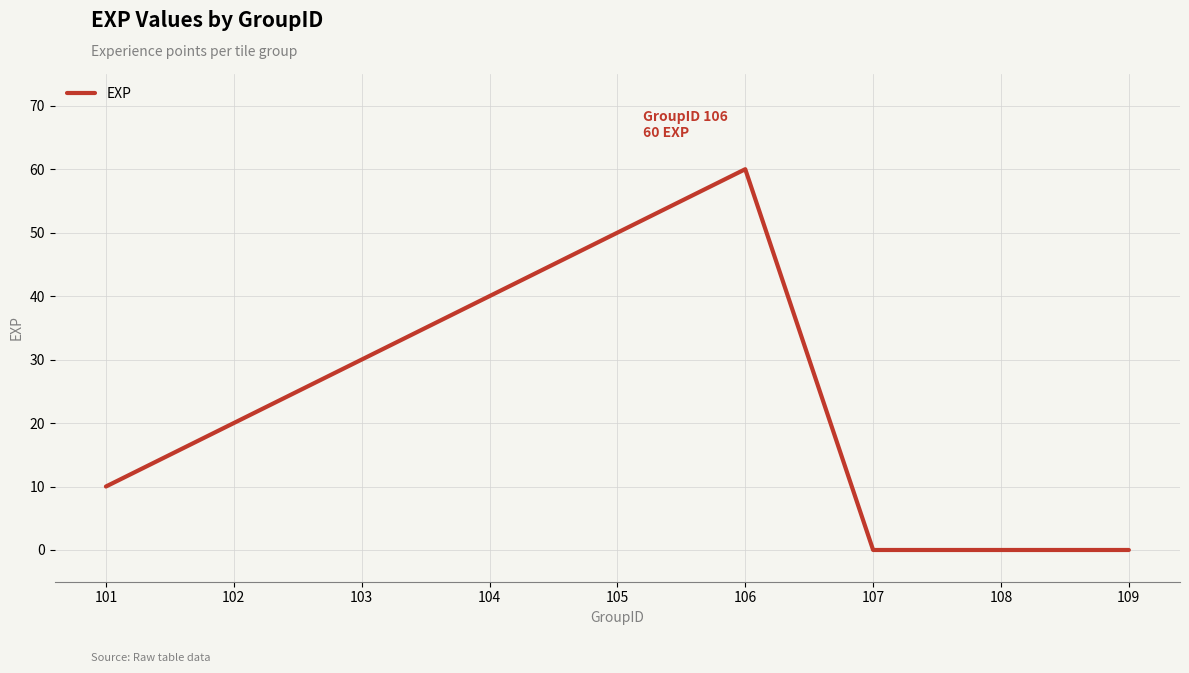

The value at 105 is 50. True or false?

True